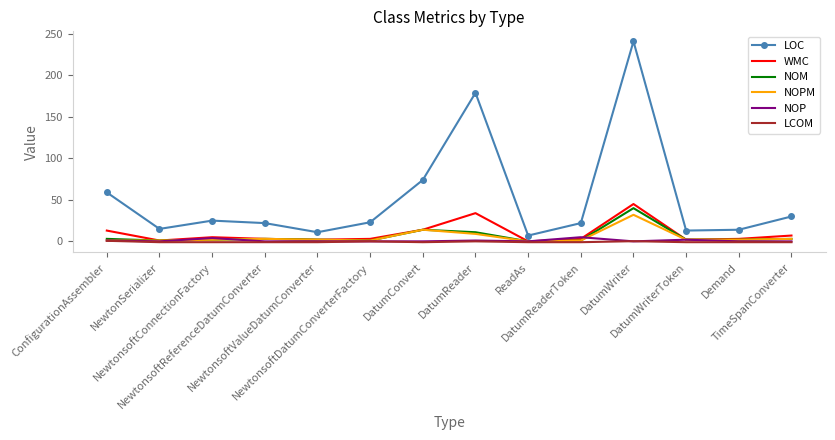

What is the sum of all NOM values?

85.0